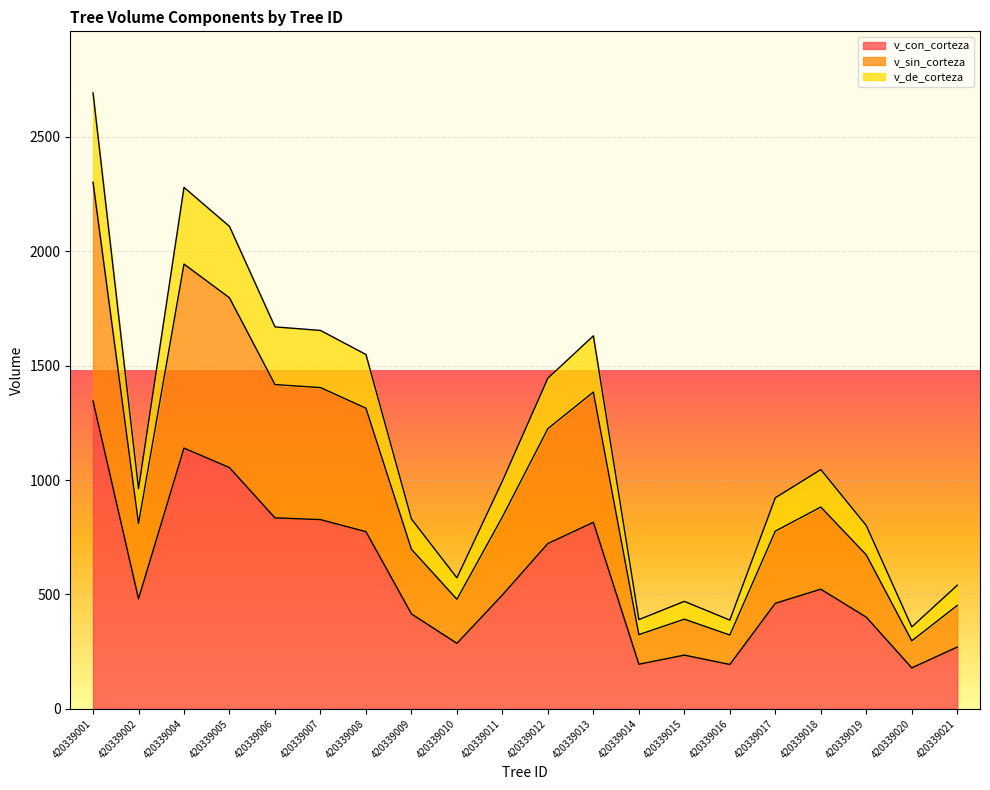

Rank the categories by v_de_corteza value from lowest to highest.

420339020, 420339016, 420339014, 420339015, 420339021, 420339010, 420339019, 420339009, 420339017, 420339002, 420339011, 420339018, 420339012, 420339008, 420339013, 420339007, 420339006, 420339005, 420339004, 420339001